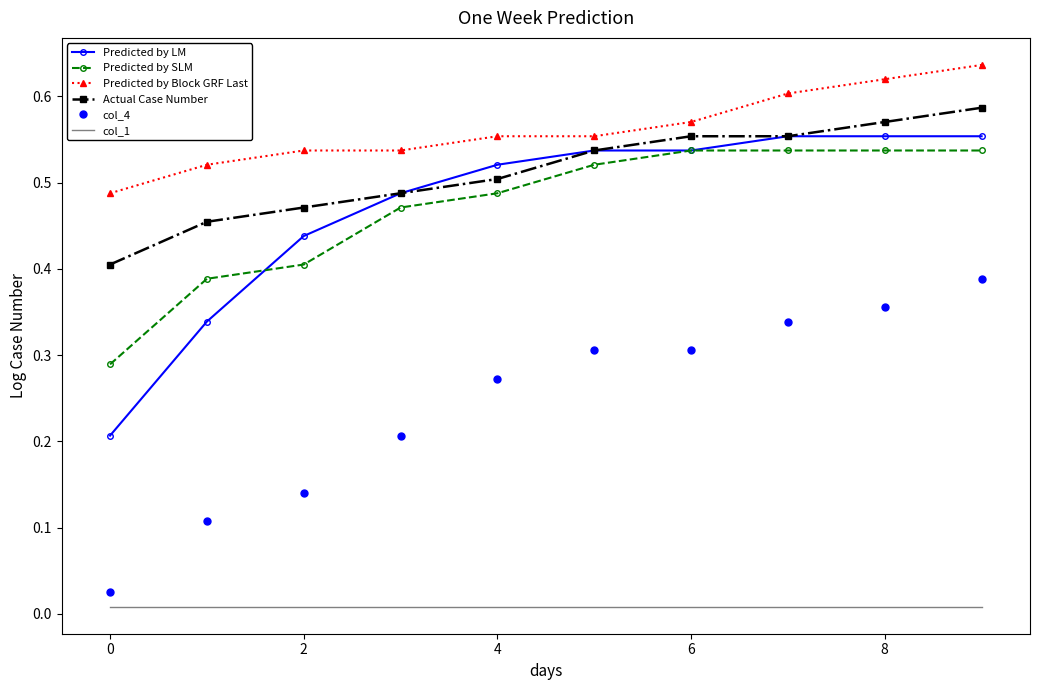

At how many categories does at least one series exceed 0?

10